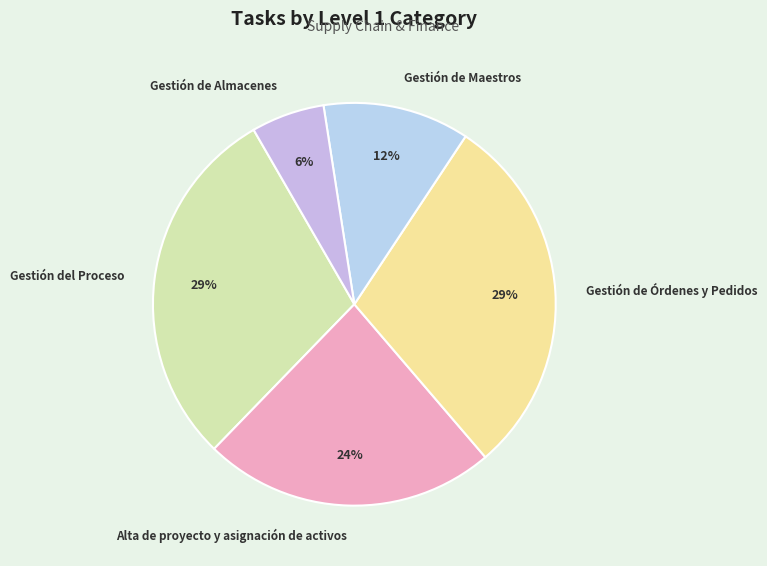

Is it true that Gestión de Órdenes y Pedidos is 29% of the pie?

True